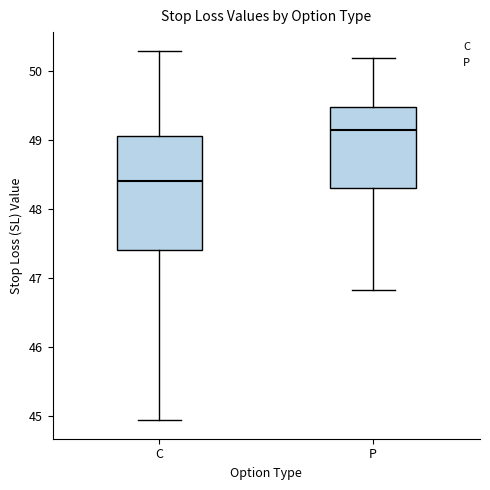

Which box is the tallest, from its lower edge to its upper edge?

C